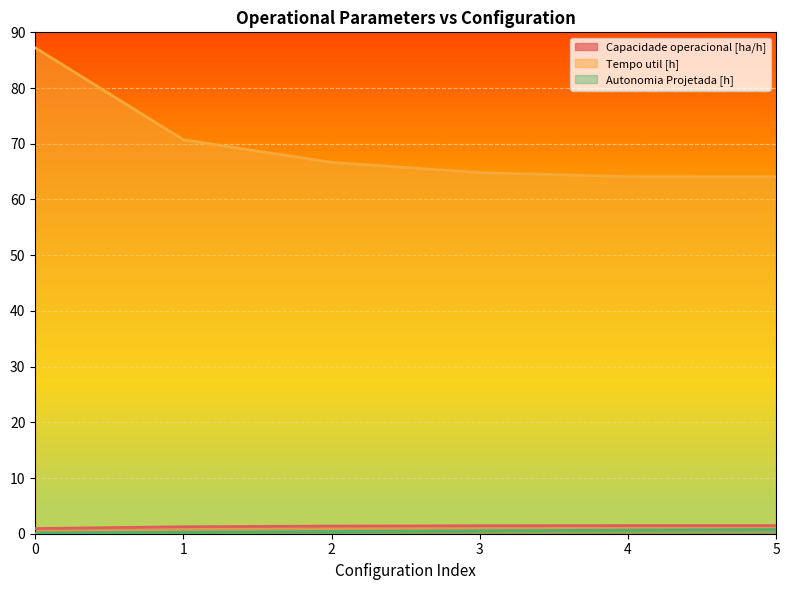

True or false: Autonomia Projetada [h] has more than 1 points higher than both neighbors.

False